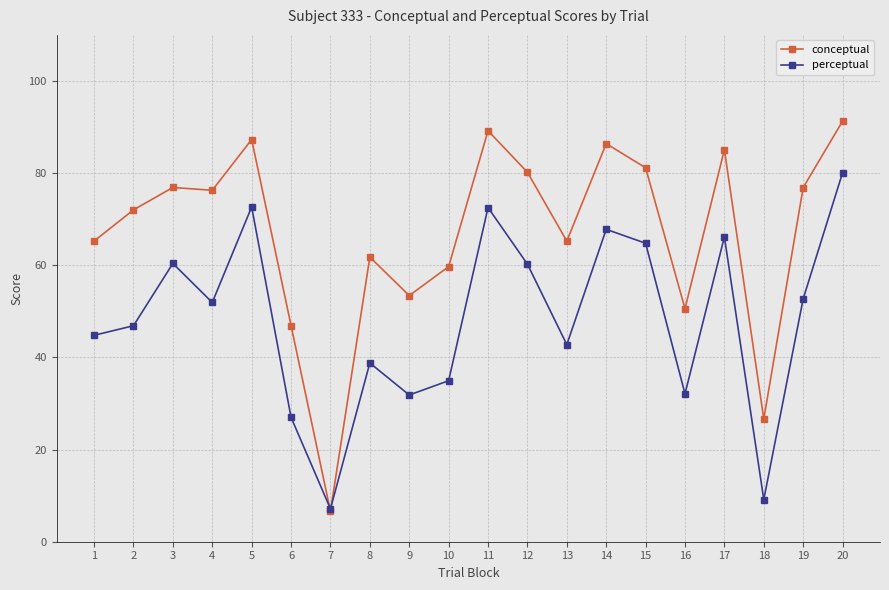

True or false: perceptual has more than 0 points higher than both neighbors.

True